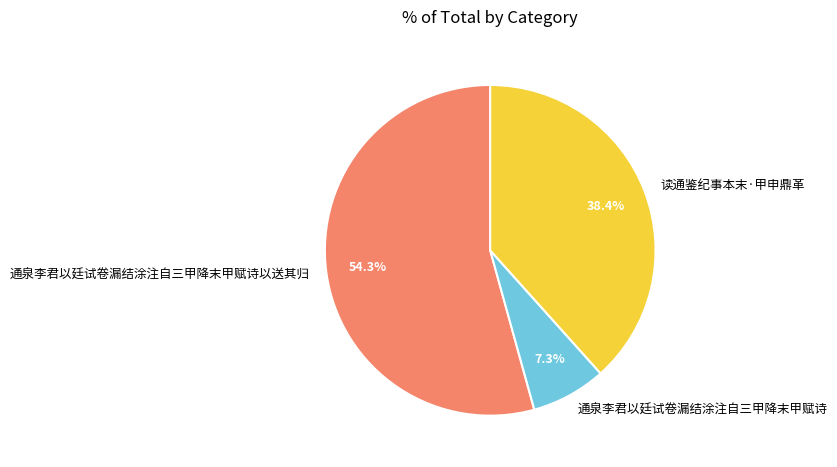

What is the total percentage of 通泉李君以廷试卷漏结涂注自三甲降末甲赋诗以送其归 and 通泉李君以廷试卷漏结涂注自三甲降末甲赋诗?

61.6%